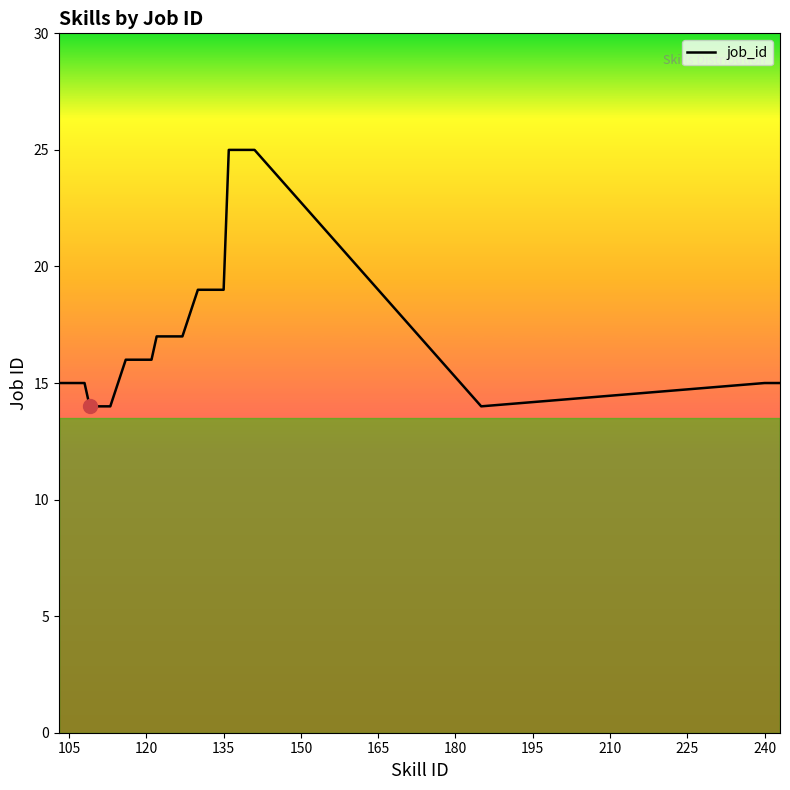

Reading left to right, extract all data points from this chart.

15	15	15	15	15	15	14	14	14	14	14	16	16	16	16	16	16	17	17	17	17	17	17	19	19	19	19	19	19	25	25	25	25	25	25	14	15	15	15	15